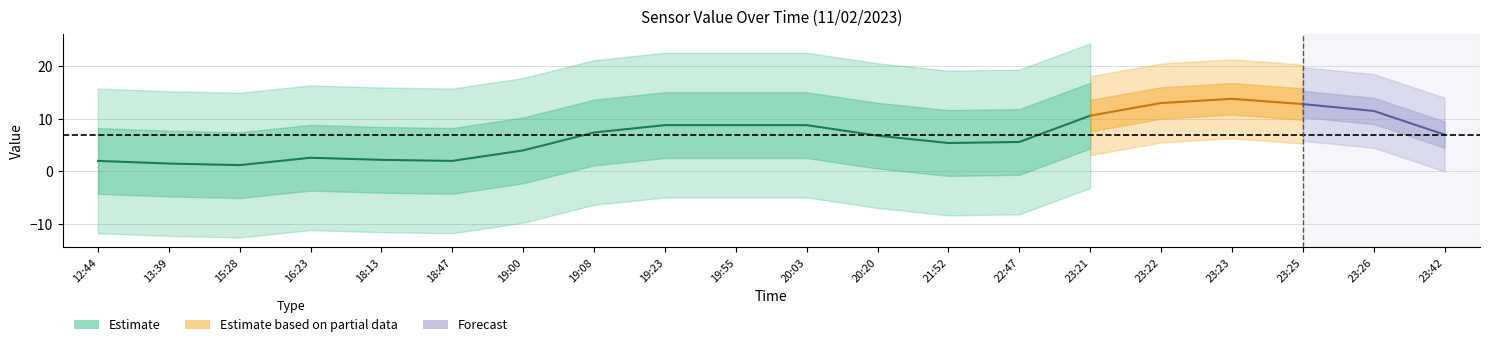

Does the chart have visible grid lines?

Yes